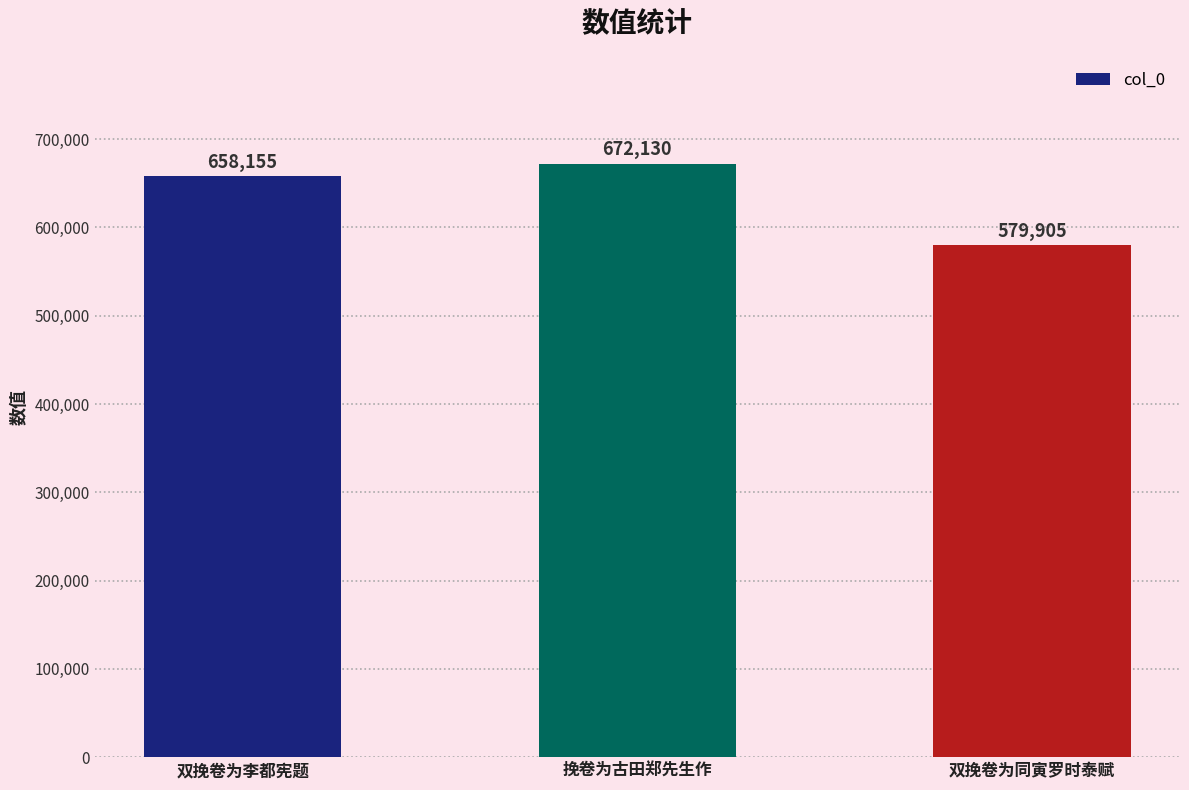

What is the minimum value shown in the chart?

579905